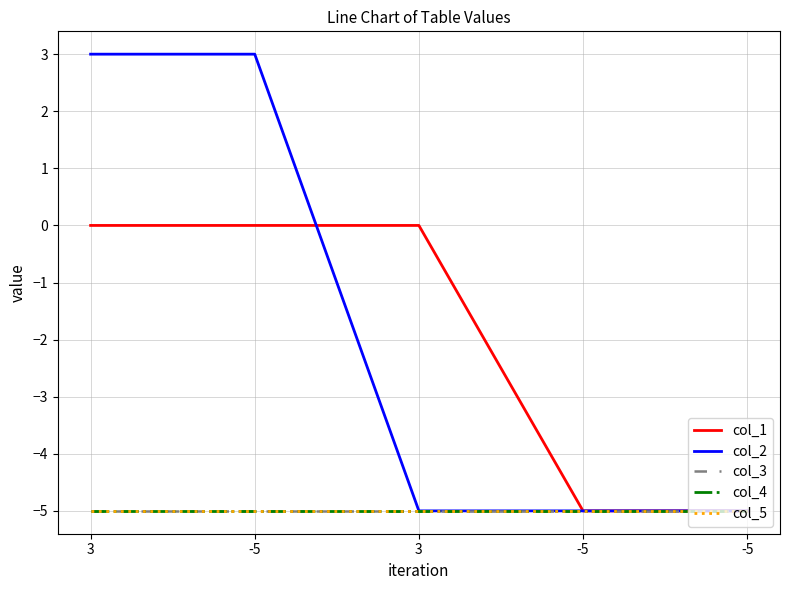

True or false: col_2 has more than 0 points higher than both neighbors.

False